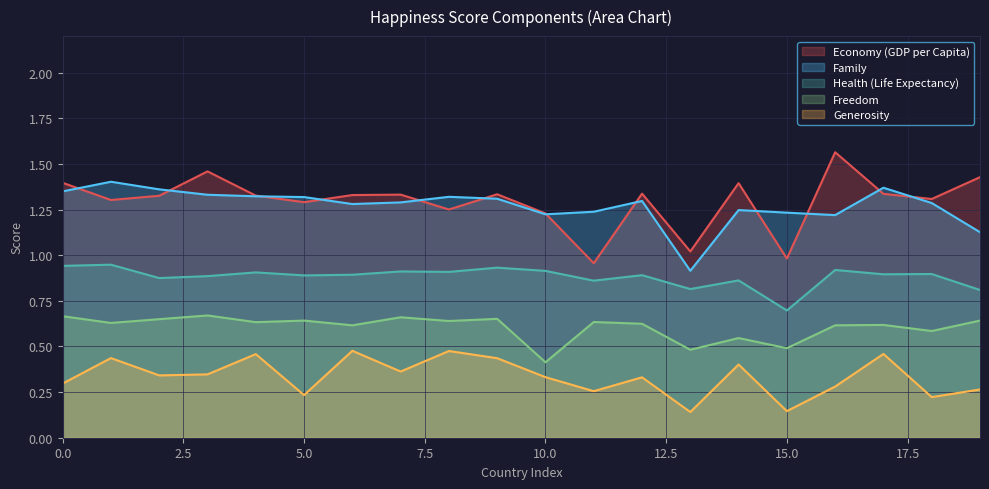

At which category is the sum across all series the highest?

1